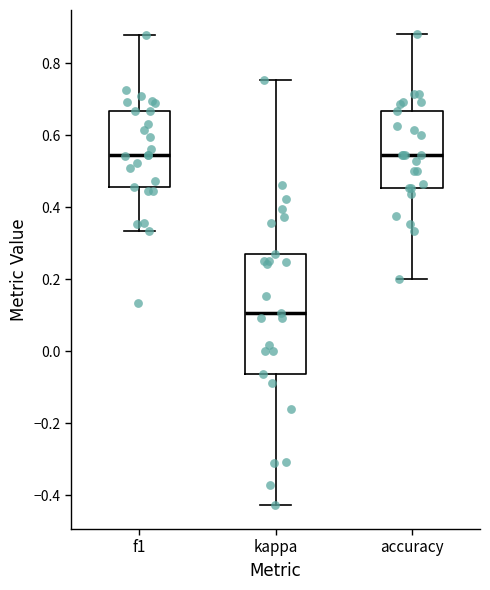

Reading left to right, read every box against the y-axis: the position of its median line, the range the box covers, and the ends of its whiskers. The values are not printed on the chart, so give them approximately, as read against the axis.

f1: median 0.54, box 0.46 to 0.66, whiskers 0.34 to 0.88
kappa: median 0.10, box -0.06 to 0.26, whiskers -0.42 to 0.76
accuracy: median 0.54, box 0.46 to 0.66, whiskers 0.20 to 0.88